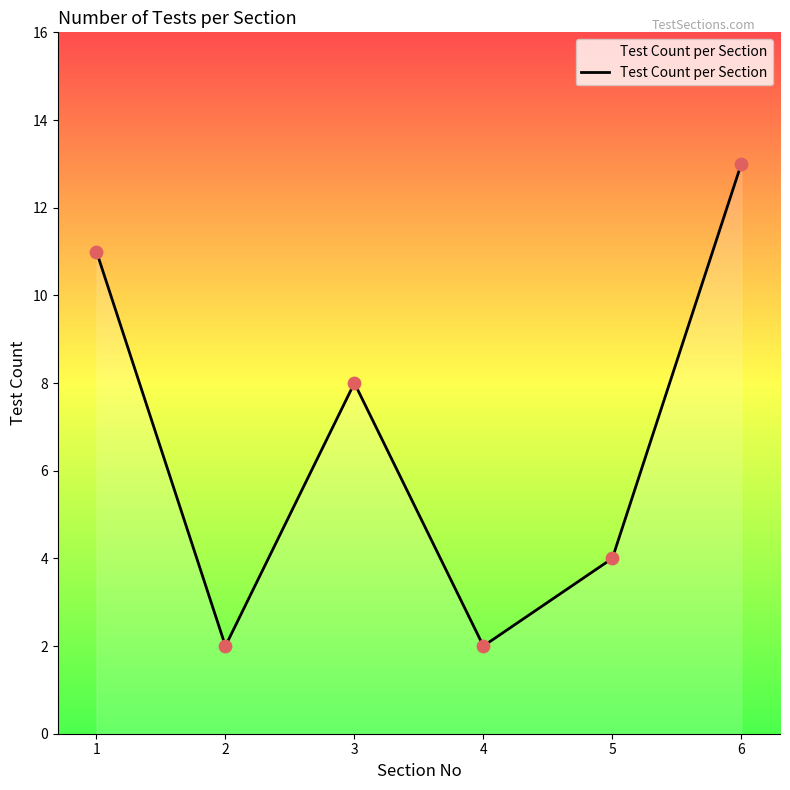

Approximately how many times larger is the value at 5 compared to 2?

2.0